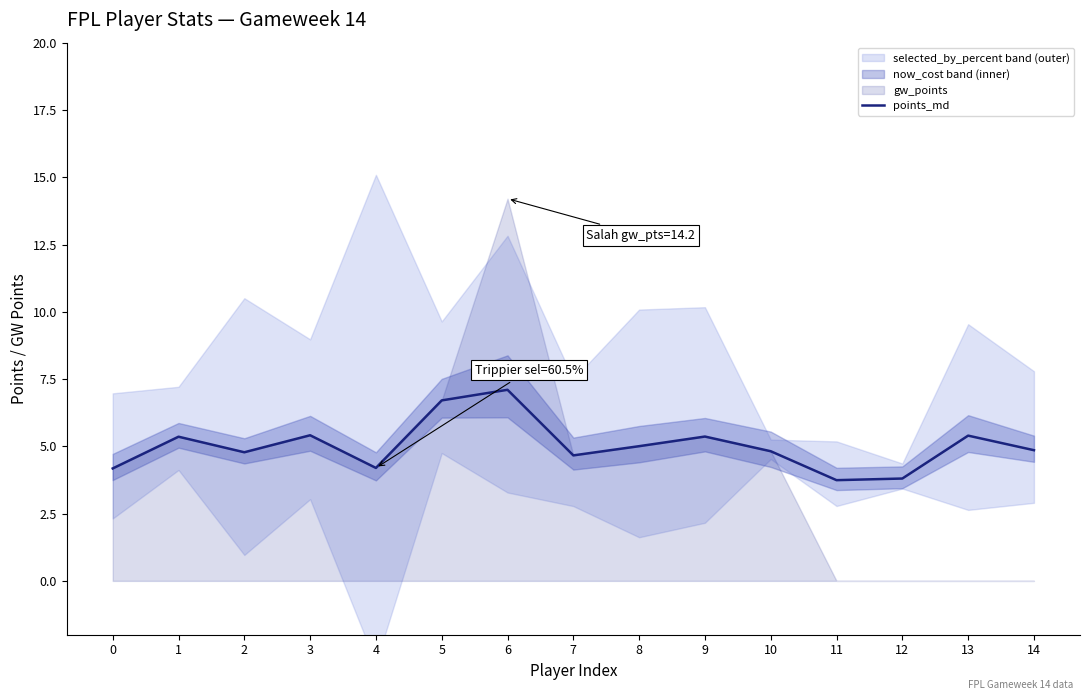

What is the approximate value at 6?

7.1